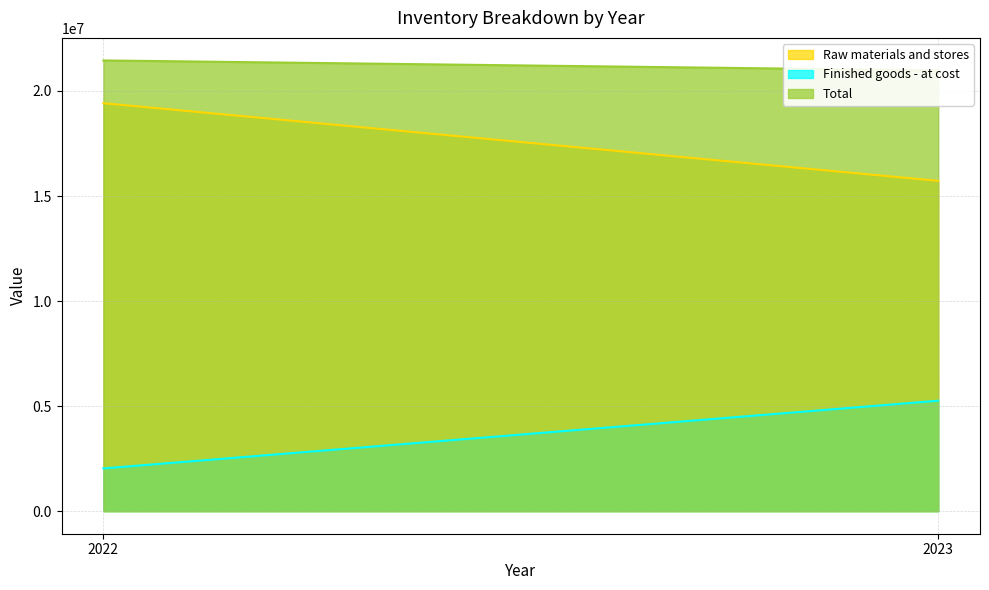

What is the average value of the Finished goods - at cost series?

3646846